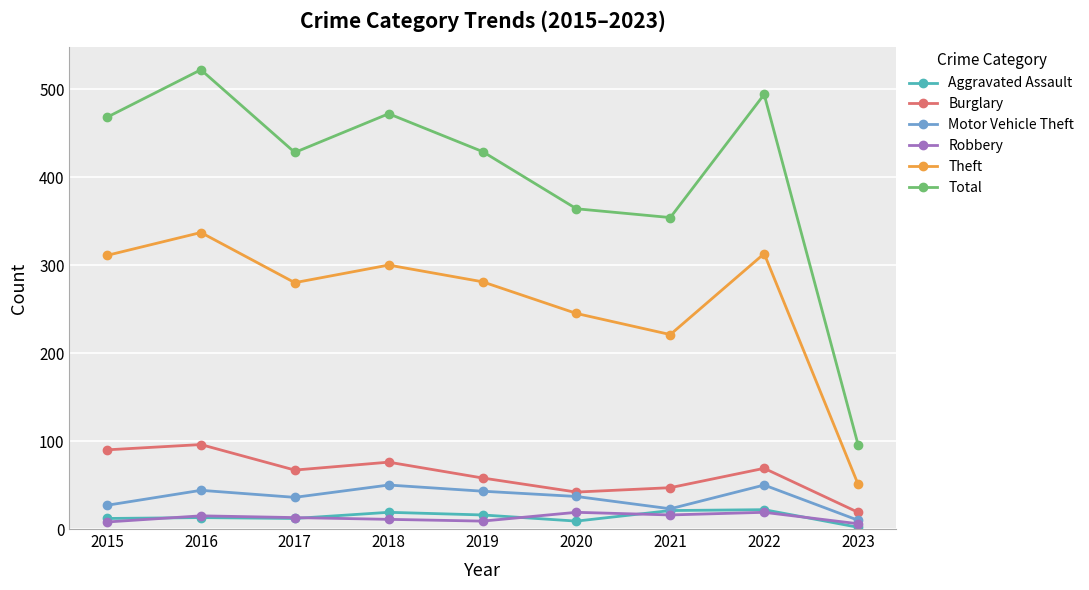

True or false: Aggravated Assault and Theft intersect in this chart.

False